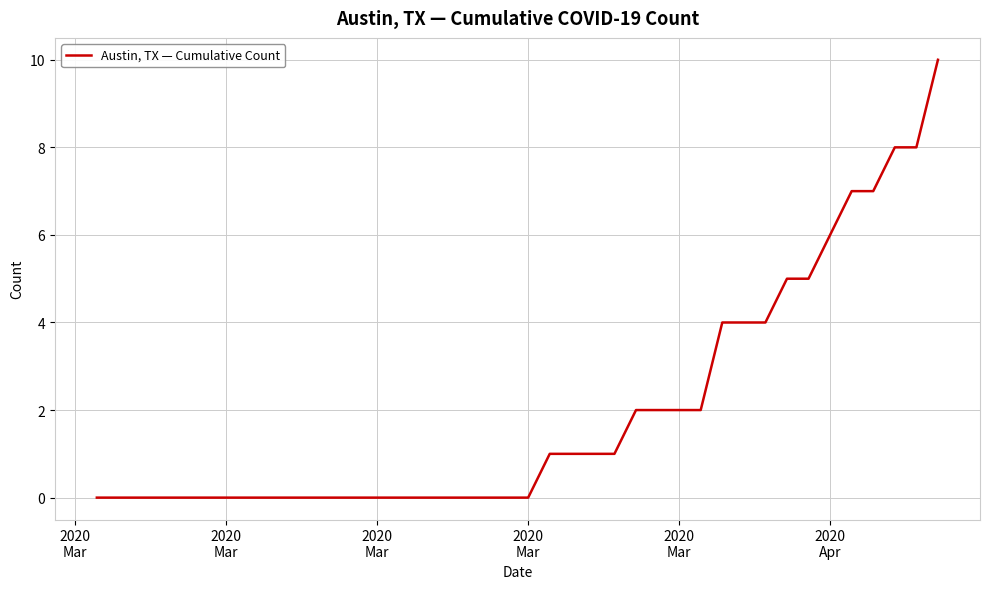

What is the difference between the maximum and minimum values?

10